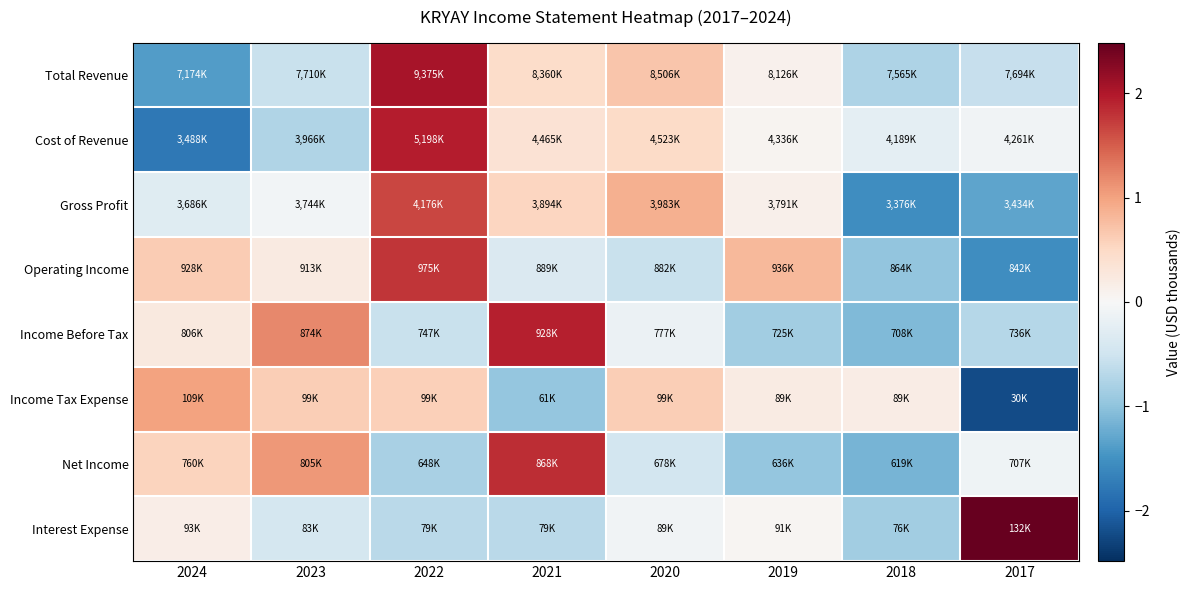

Reading right to left, list all the values displayed in this chart.

Total Revenue: 2017=-0.6	2018=-0.8	2019=0.1	2020=0.7	2021=0.5	2022=2.0	2023=-0.6	2024=-1.4
Cost of Revenue: 2017=-0.1	2018=-0.2	2019=0.1	2020=0.5	2021=0.4	2022=2.0	2023=-0.7	2024=-1.8
Gross Profit: 2017=-1.3	2018=-1.5	2019=0.1	2020=0.9	2021=0.5	2022=1.7	2023=-0.1	2024=-0.3
Operating Income: 2017=-1.5	2018=-1.0	2019=0.8	2020=-0.5	2021=-0.4	2022=1.8	2023=0.2	2024=0.6
Income Before Tax: 2017=-0.7	2018=-1.1	2019=-0.9	2020=-0.1	2021=1.9	2022=-0.6	2023=1.2	2024=0.3
Income Tax Expense: 2017=-2.2	2018=0.2	2019=0.2	2020=0.6	2021=-1.0	2022=0.6	2023=0.6	2024=1.0
Net Income: 2017=-0.1	2018=-1.2	2019=-1.0	2020=-0.4	2021=1.8	2022=-0.8	2023=1.1	2024=0.5
Interest Expense: 2017=2.5	2018=-0.9	2019=0.0	2020=-0.1	2021=-0.7	2022=-0.7	2023=-0.4	2024=0.2